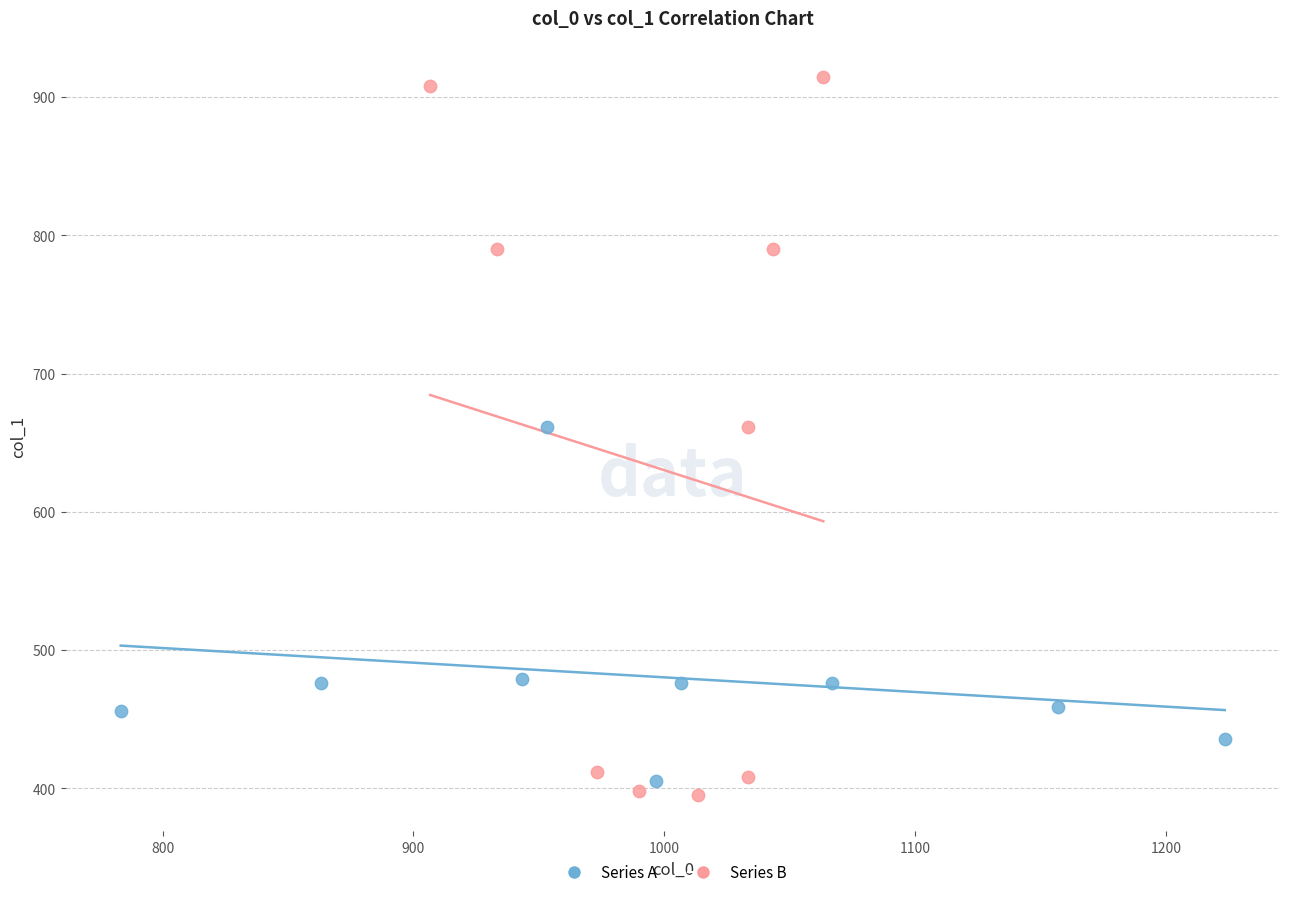

Which series reaches the minimum Y coordinate?

Series B